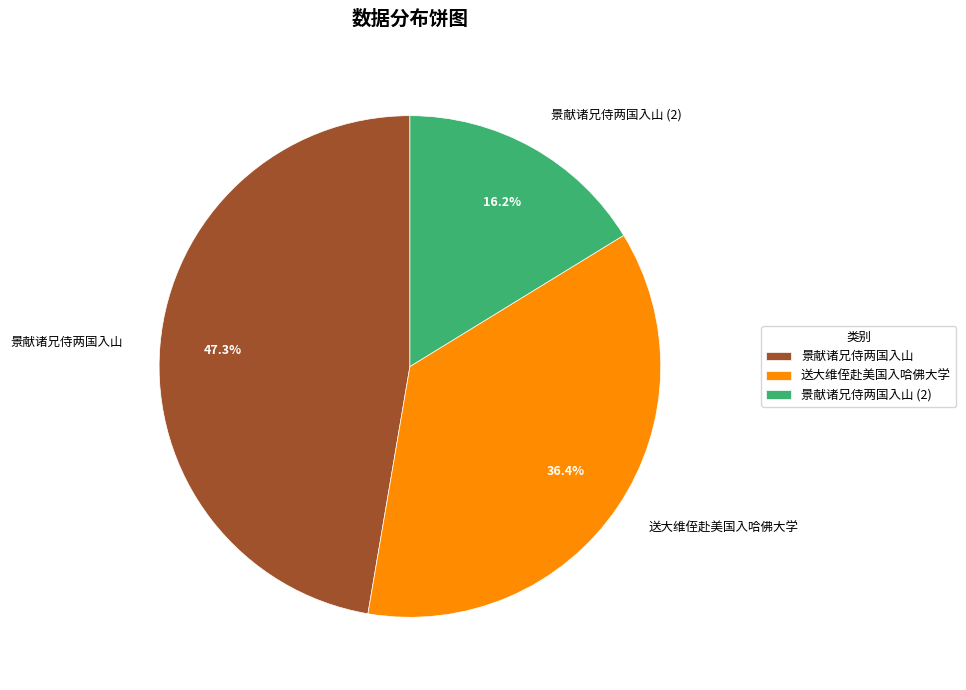

Between 送大维侄赴美国入哈佛大学 and 景献诸兄侍两国入山 (2), which is larger?

送大维侄赴美国入哈佛大学